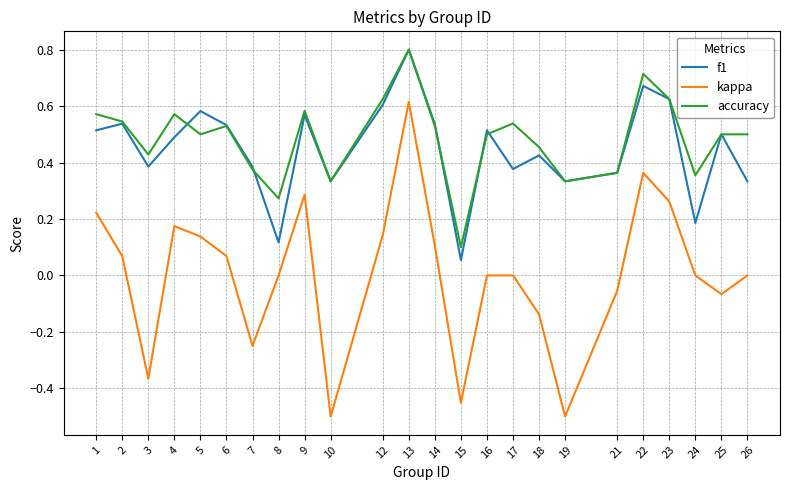

Does the chart display data point markers on the line(s)?

No